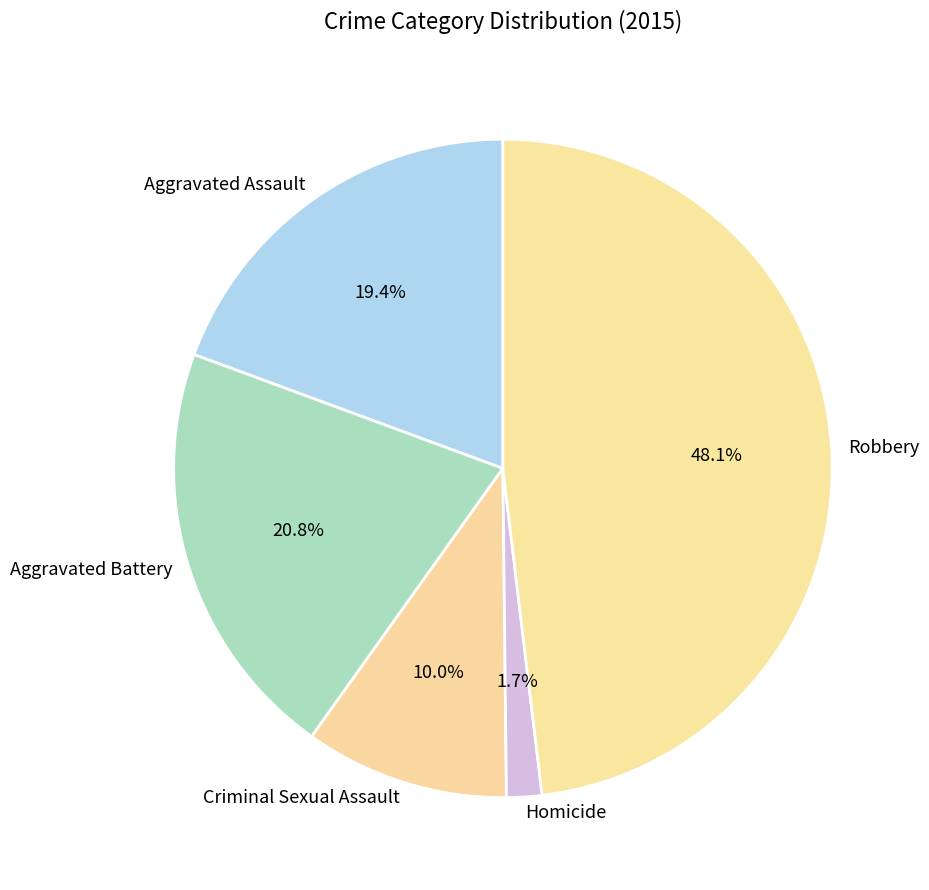

Which category has the biggest portion of the pie?

Robbery